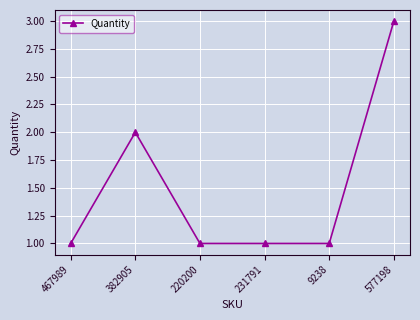

What is the label of the 2nd point from the right?

9238